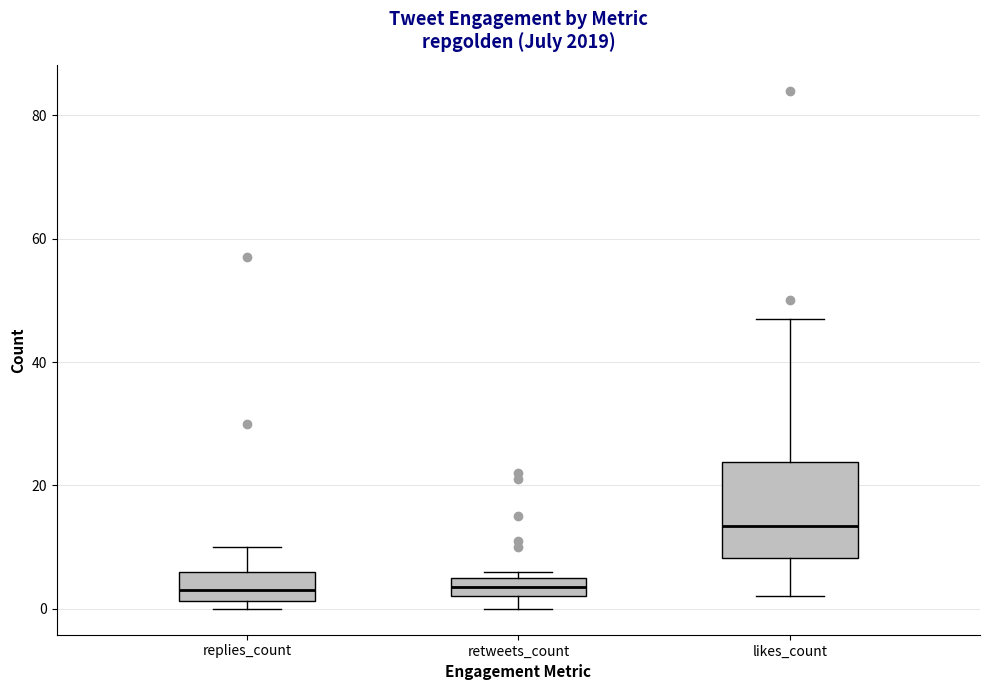

Which box has the highest median line?

likes_count